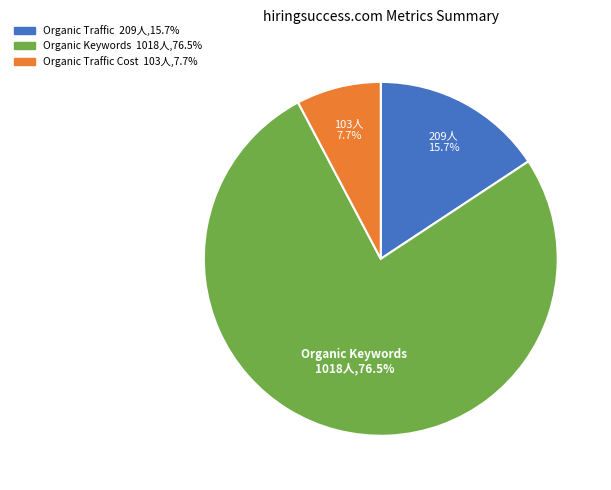

Is there a majority slice in this chart?

Yes